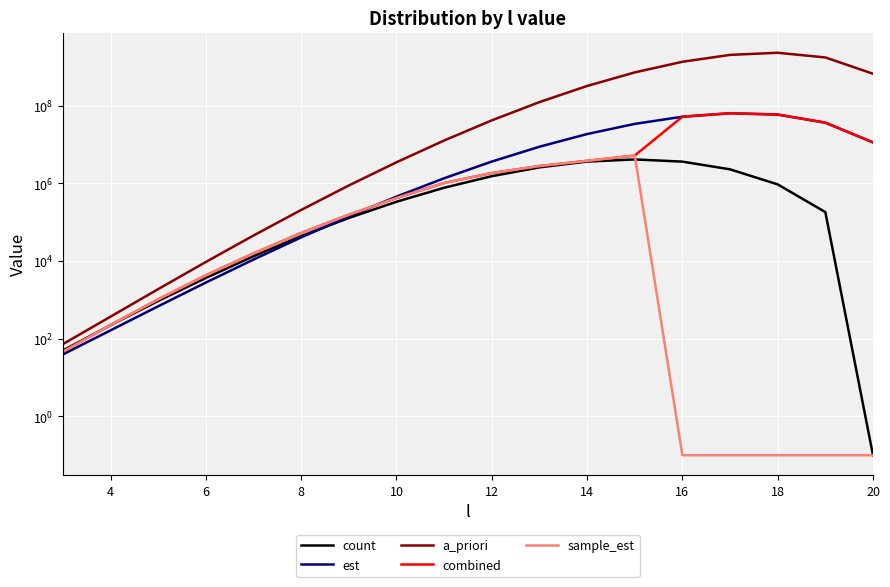

Is it true that combined equals 79.9 at 2?

False